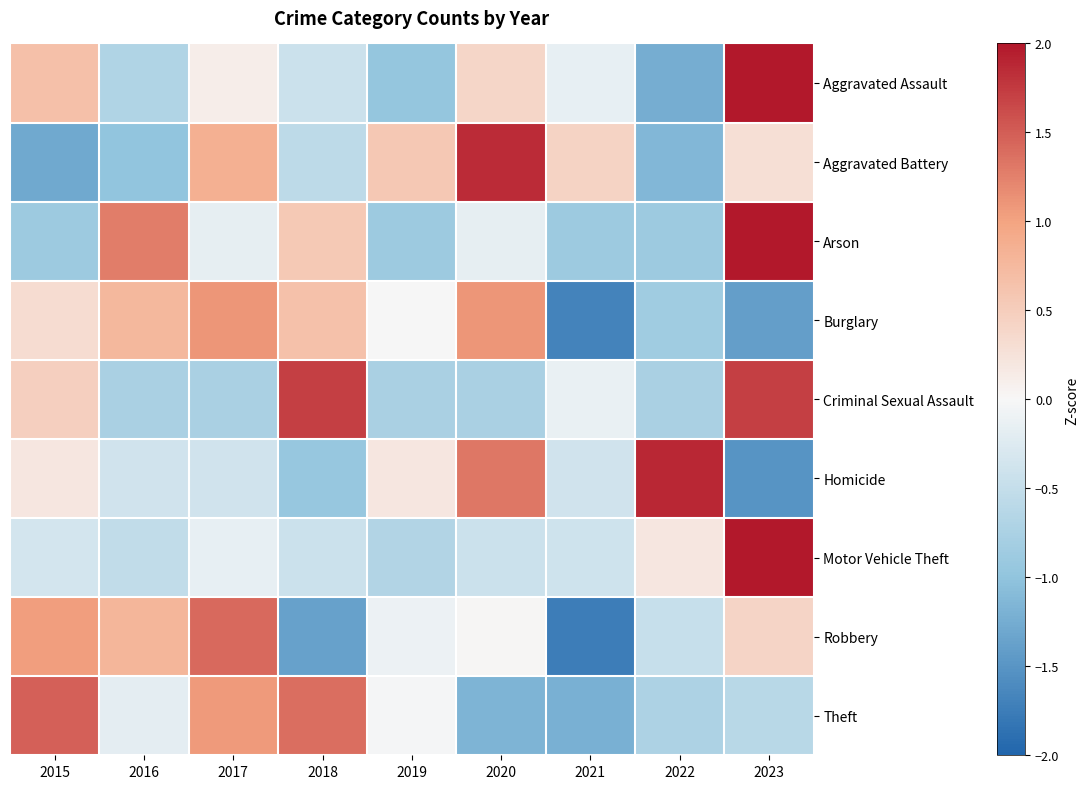

What is the total value across all series at 2016?

-0.7